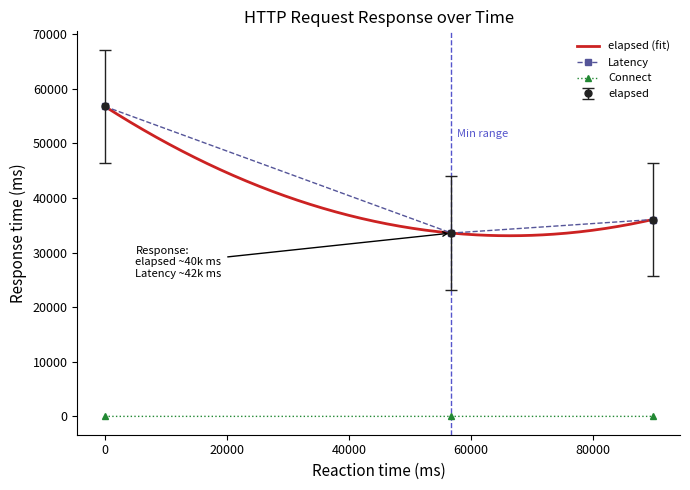

How many data points in Connect are above 1?

1